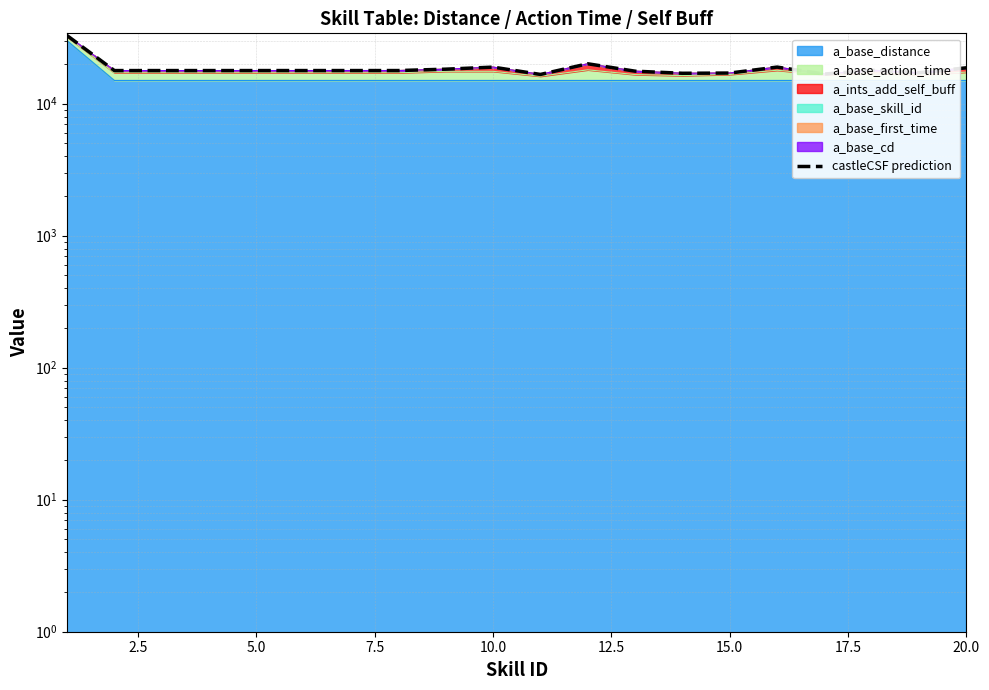

How many interior local valleys (lower than both neighbors) does the data have?

5